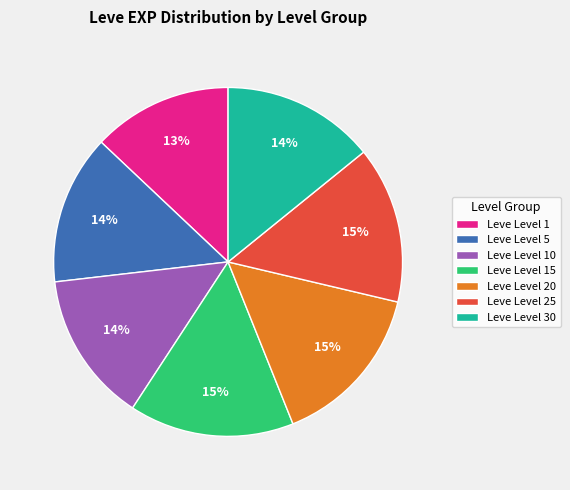

How many slices are in this pie chart?

7